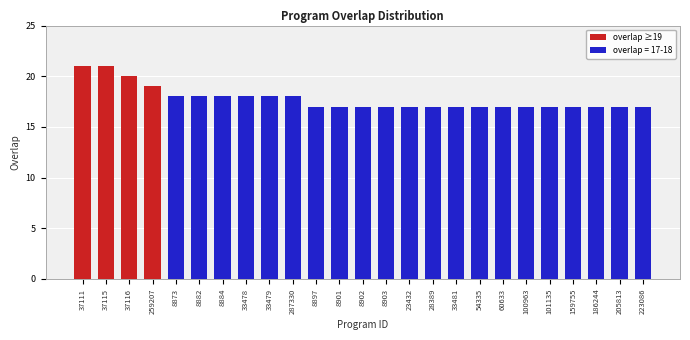

What is the label of the 7th bar from the right?

60633